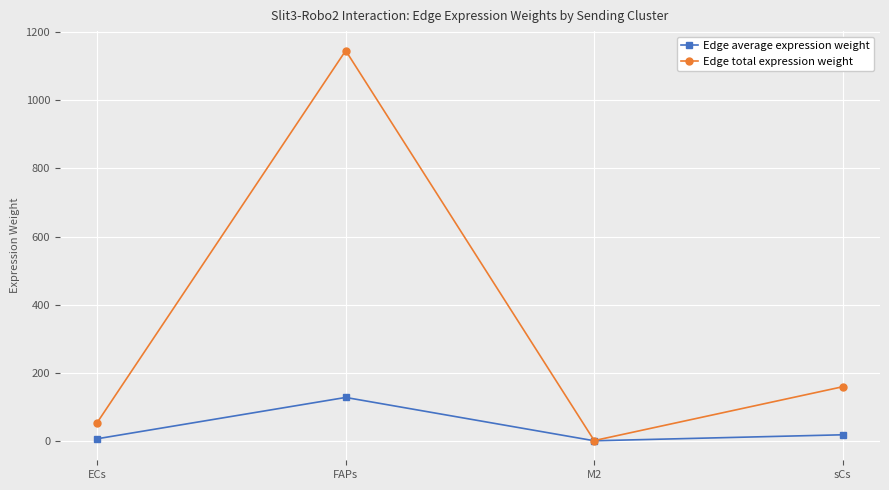

At which label is Edge total expression weight closest to 573?

sCs